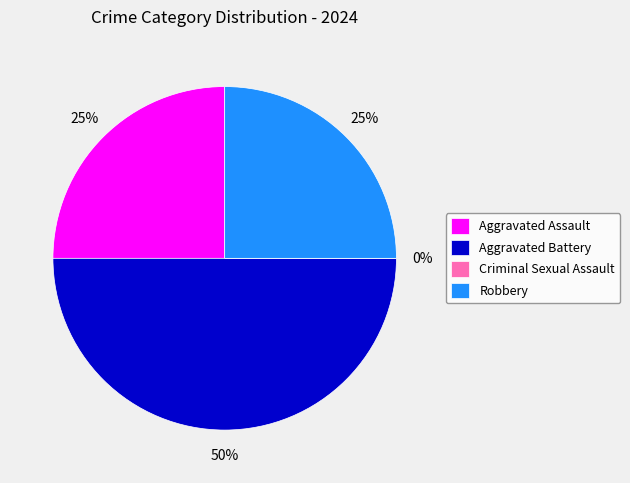

Which has a higher value, Aggravated Battery or Criminal Sexual Assault?

Aggravated Battery